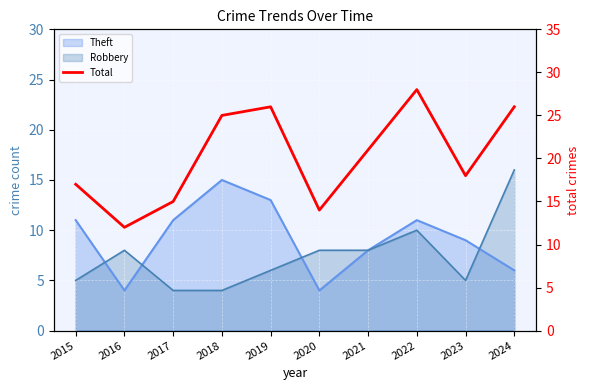

Where is the first local minimum?

2016